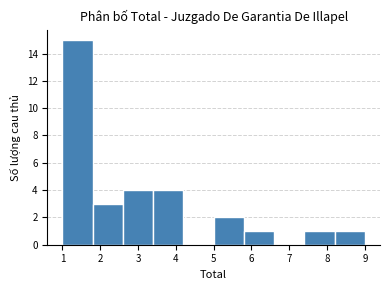

How tall is the bar that spans 8.2 to 9.0 on the x-axis? The values are not printed on the chart, so give them approximately, as read against the axis.

1